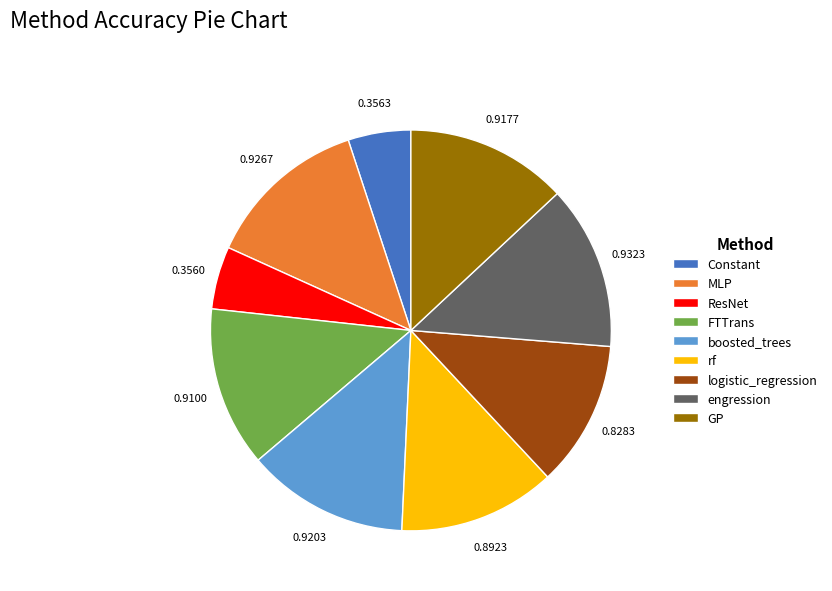

Is the sum of boosted_trees and rf greater than half?

No